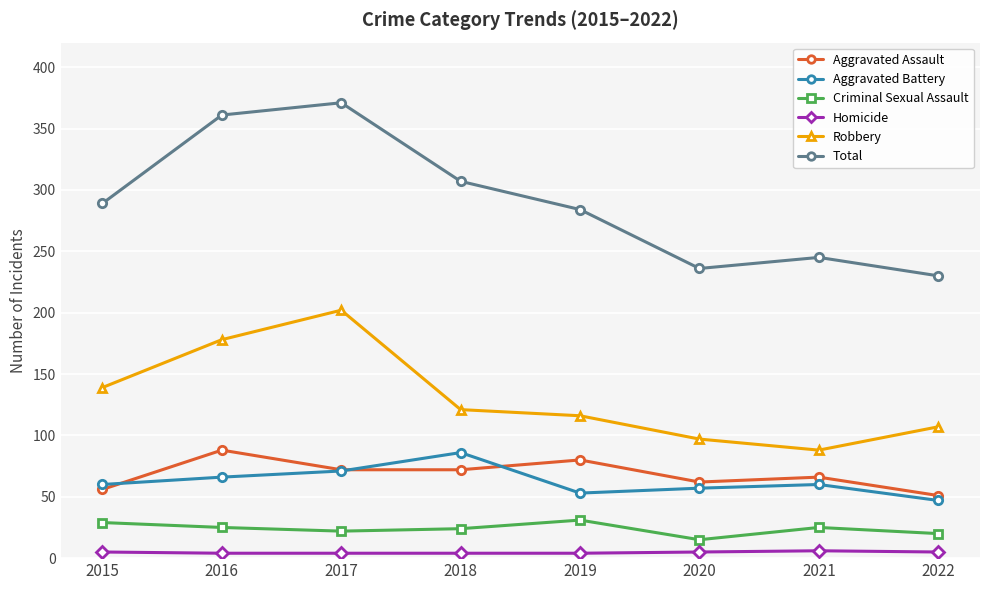

How many series are shown in this chart?

6